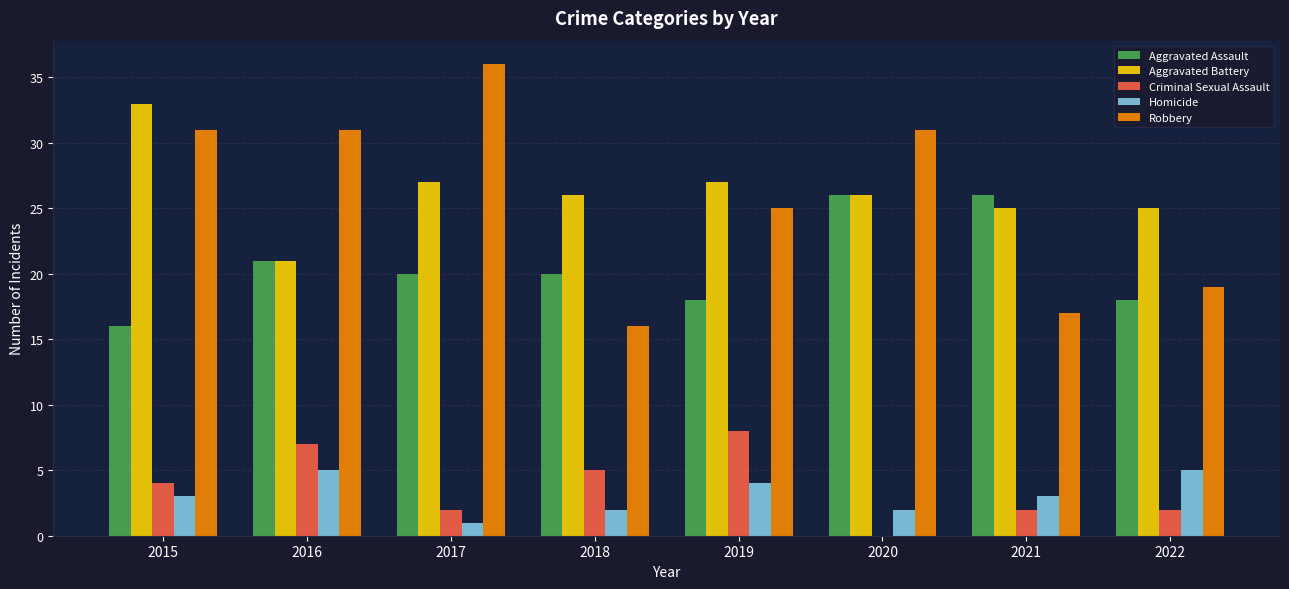

At which category does the chart reach its peak across all series?

2017